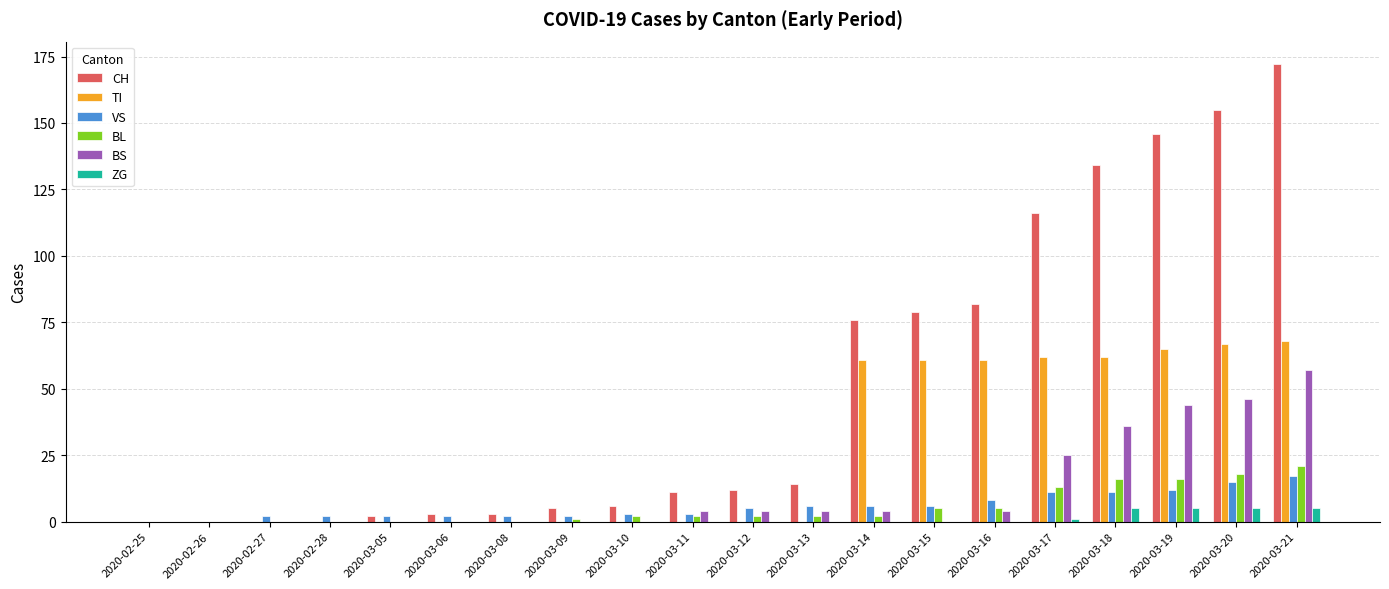

Between 2020-03-15 and 2020-03-21, which series saw the biggest shift?

CH